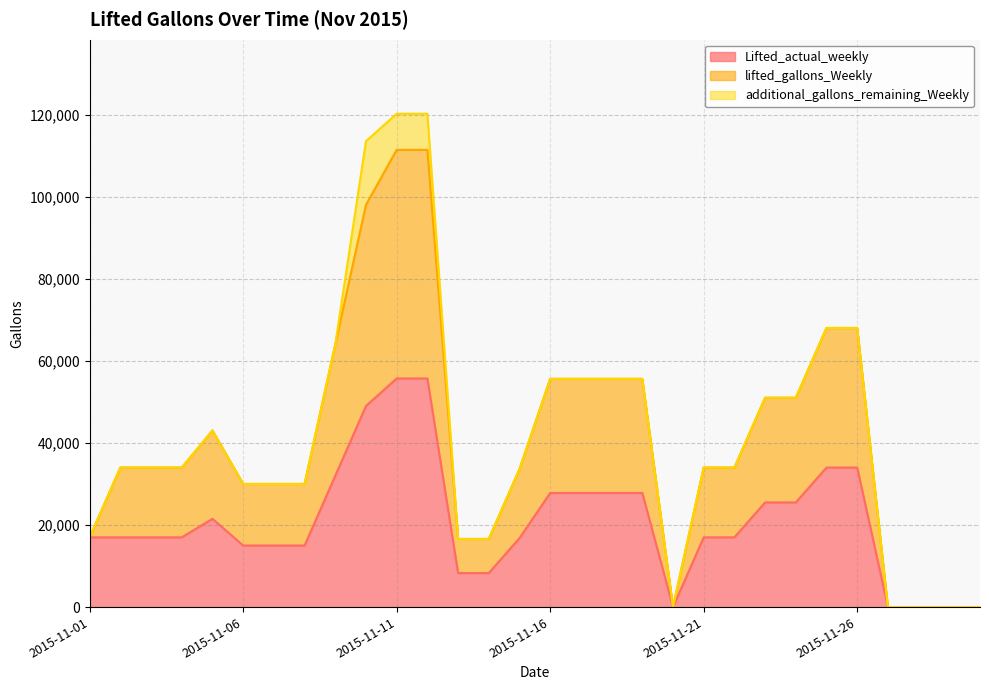

The Lifted_actual_weekly series shows 17001 at 2015-11-22. True or false?

True